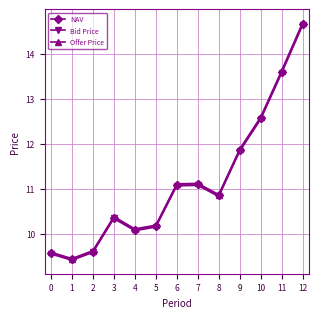

Reading right to left, transcribe all the data shown in this chart.

NAV: 14.7	13.6	12.6	11.9	10.9	11.1	11.1	10.2	10.1	10.4	9.6	9.4	9.6
Bid Price: 14.6	13.6	12.5	11.8	10.8	11.1	11.1	10.1	10.1	10.3	9.6	9.4	9.5
Offer Price: 14.7	13.6	12.6	11.9	10.9	11.1	11.1	10.2	10.1	10.4	9.6	9.4	9.6